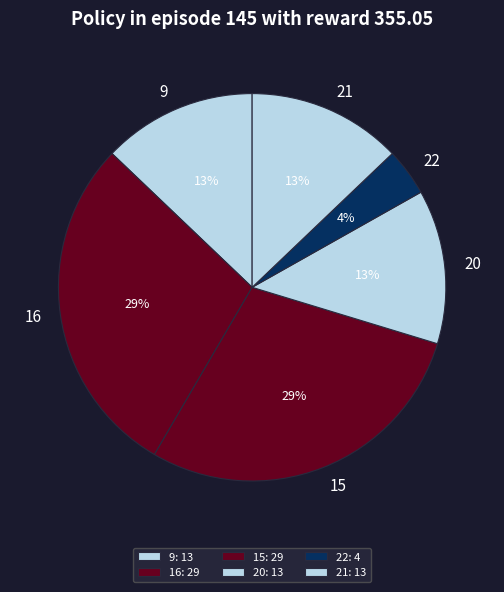

Count the number of slices in the pie.

6